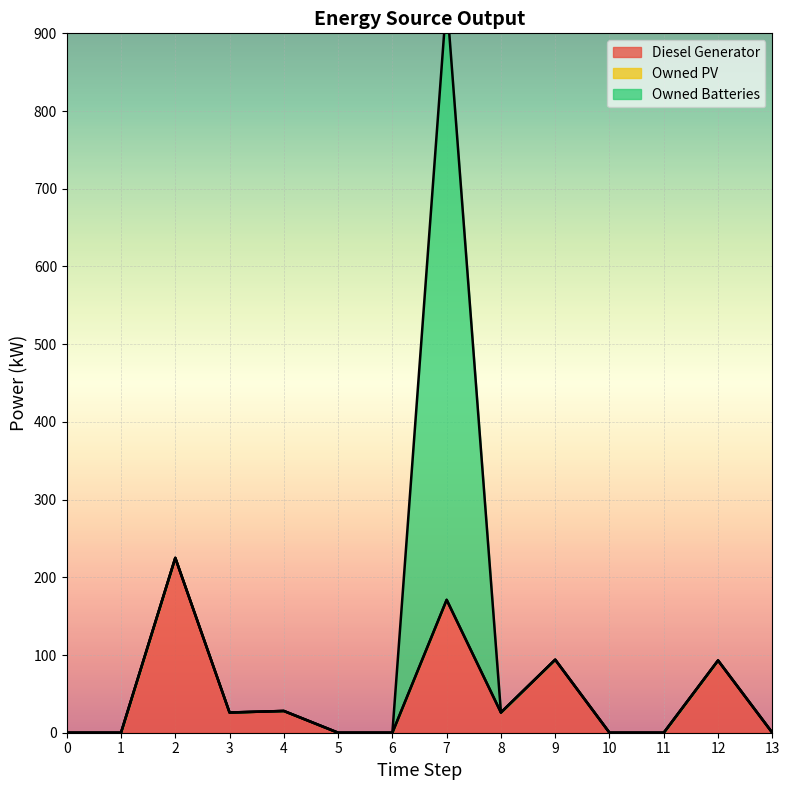

How many lines are shown in the chart?

3